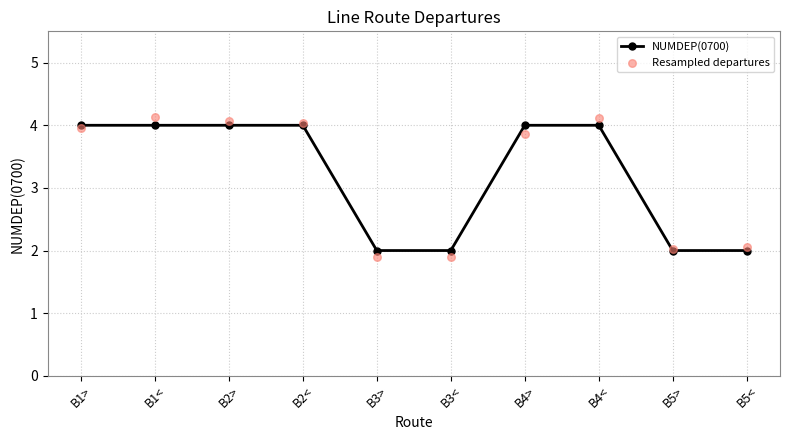

Is the value of NUMDEP(0700) at B3> greater than the value of Resampled departures at B3>?

Yes